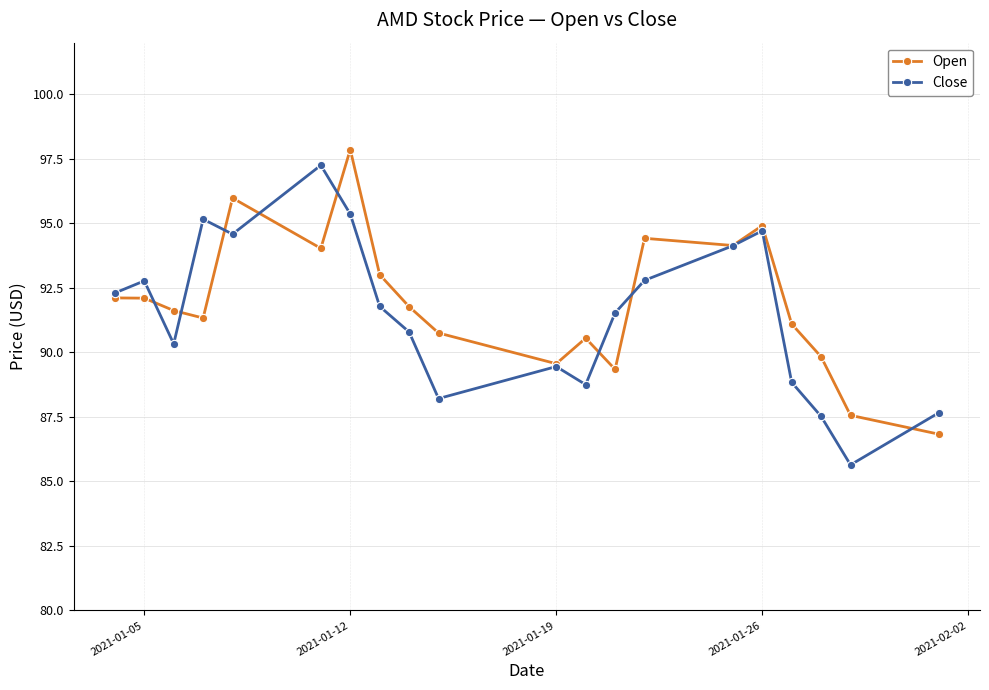

What is the greatest value displayed?

97.9